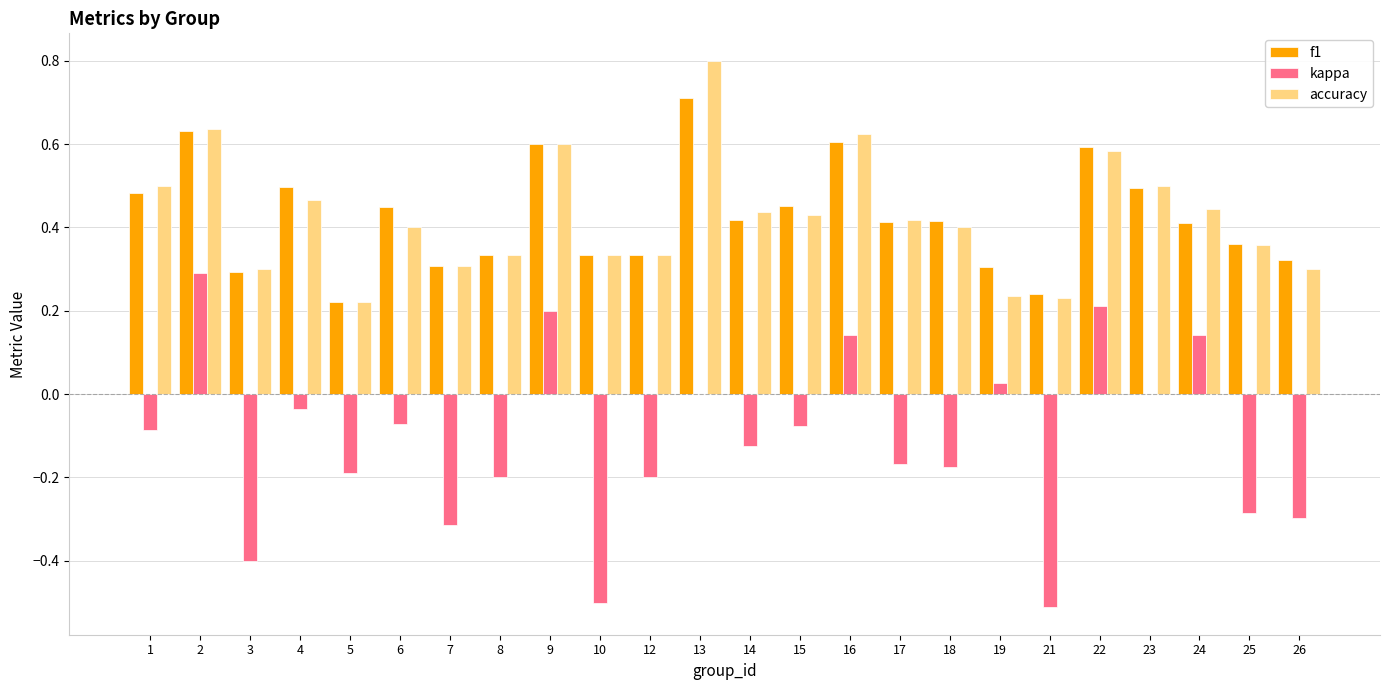

Is the value of kappa at 19 greater than the value of accuracy at 15?

No